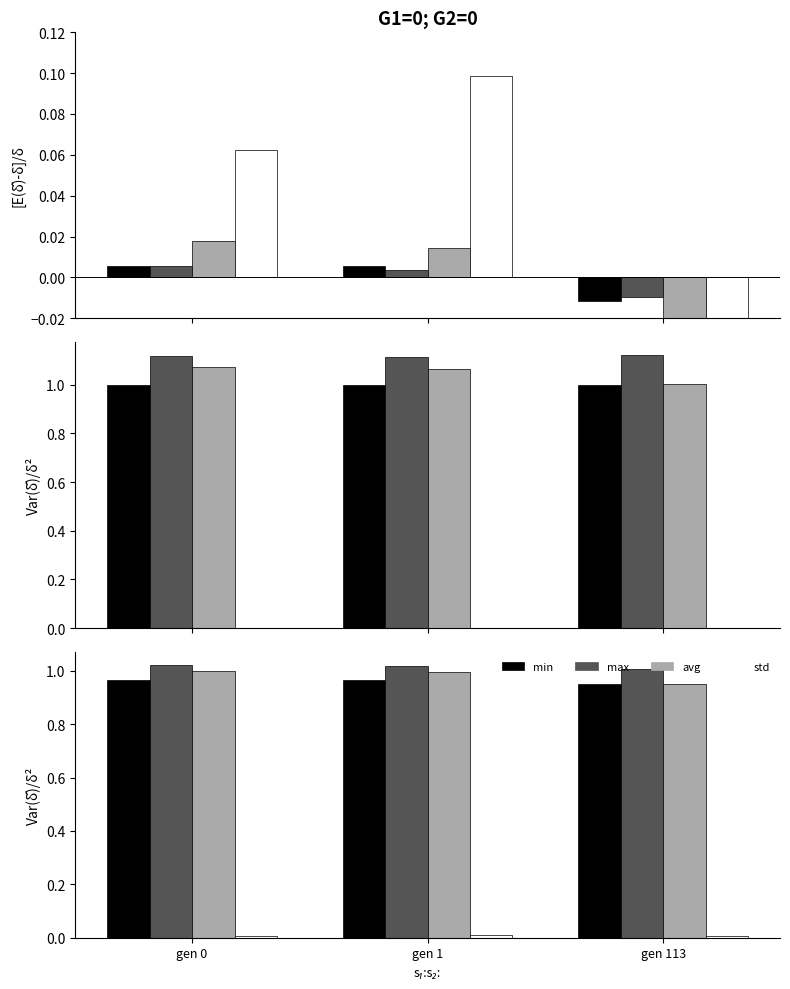

Between gen 1 and gen 113, which is larger?

gen 1